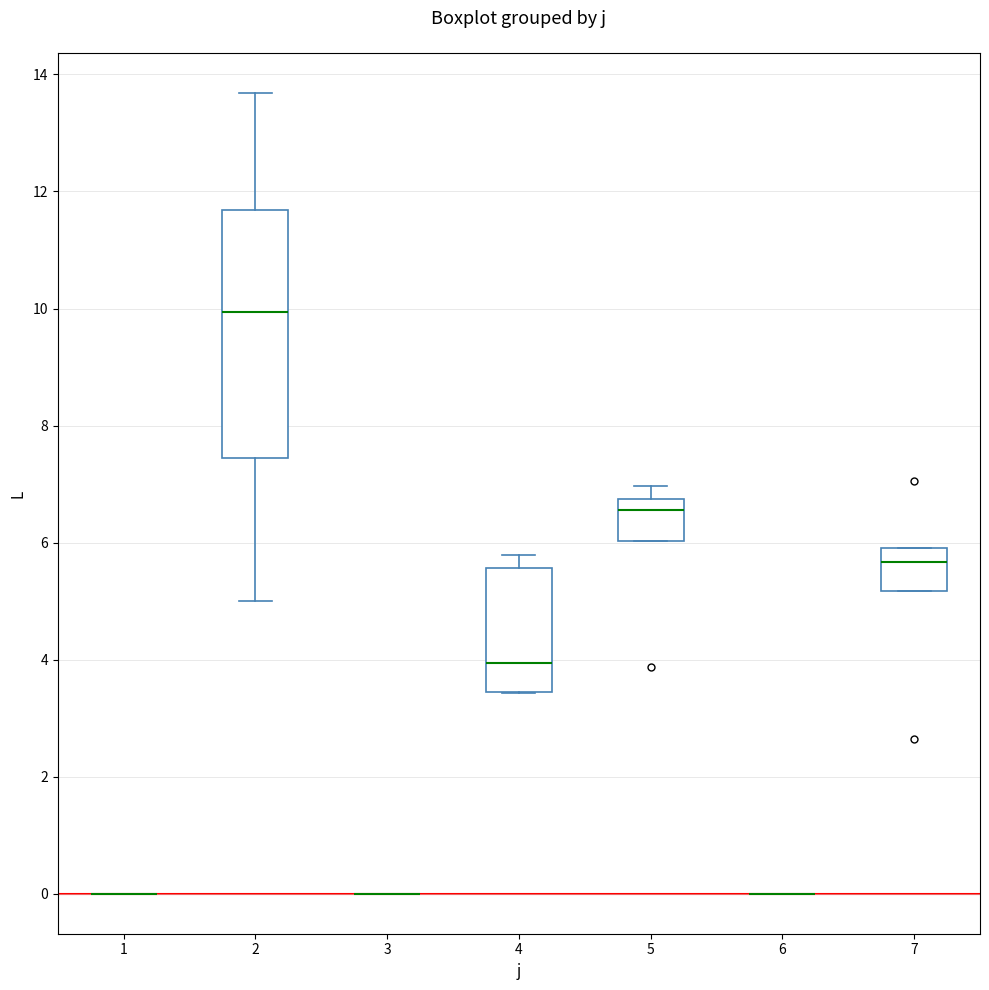

Reading left to right, read every box against the y-axis: the position of its median line, the range the box covers, and the ends of its whiskers. The values are not printed on the chart, so give them approximately, as read against the axis.

1: box collapsed to a line at 0.0, whiskers 0.0 to 0.0
2: median 10.0, box 7.4 to 11.6, whiskers 5.0 to 13.6
3: box collapsed to a line at 0.0, whiskers 0.0 to 0.0
4: median 4.0, box 3.4 to 5.6, whiskers 3.4 to 5.8
5: median 6.6, box 6.0 to 6.8, whiskers 6.0 to 7.0
6: box collapsed to a line at 0.0, whiskers 0.0 to 0.0
7: median 5.6, box 5.2 to 6.0, whiskers 5.2 to 6.0